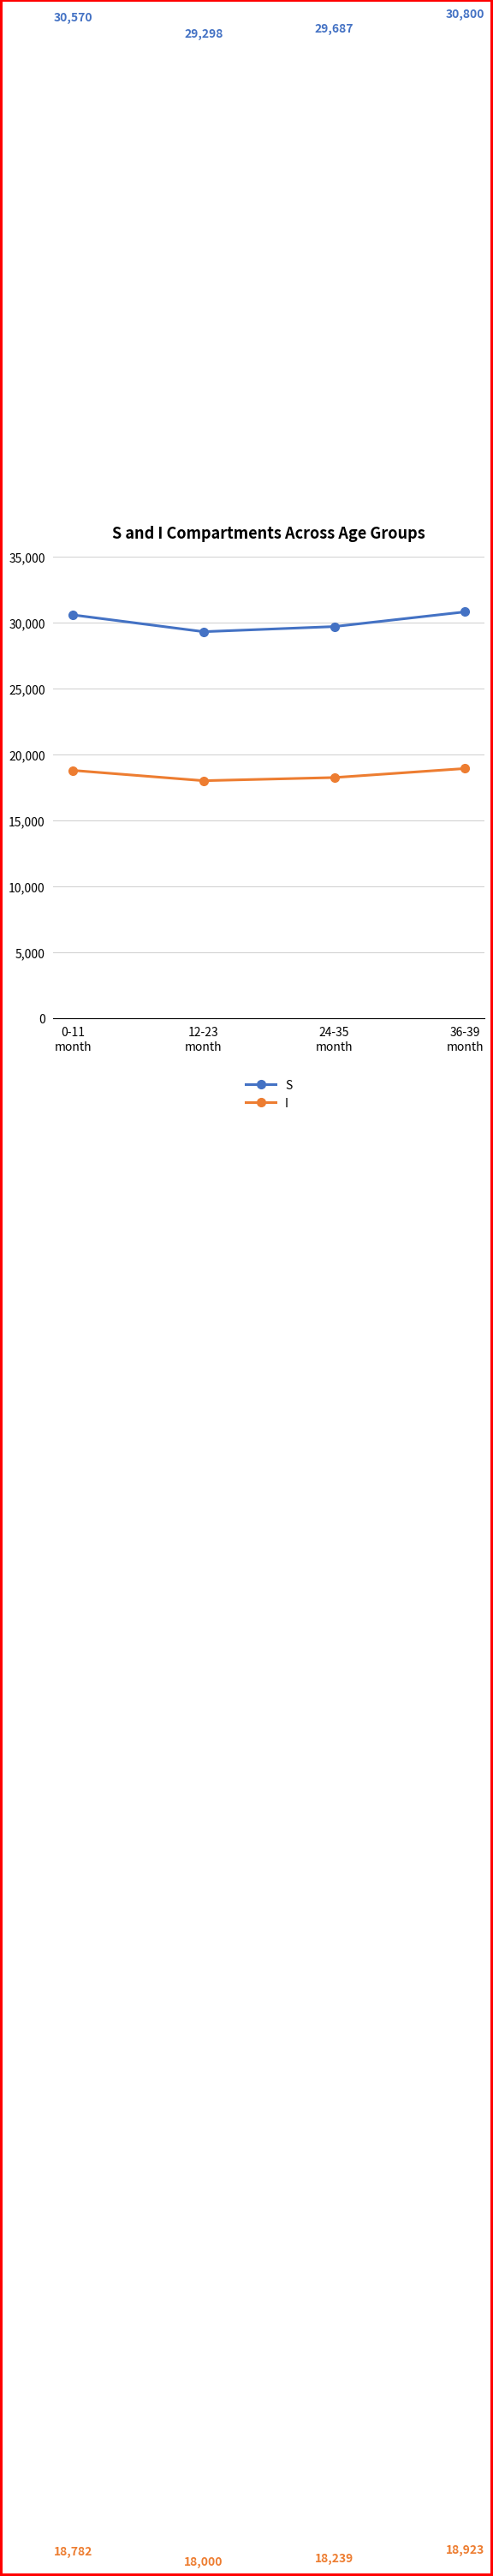

How many lines are shown in the chart?

2